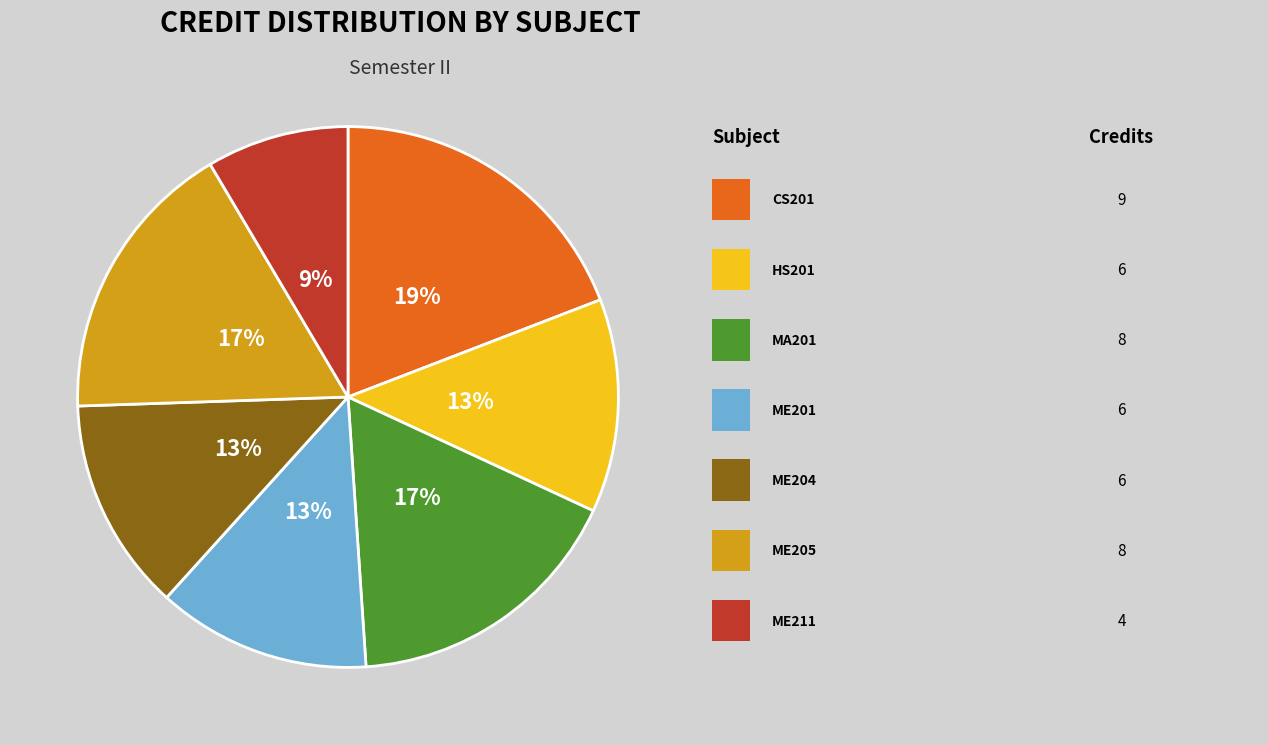

To the nearest percent, what is the average slice percentage?

14%